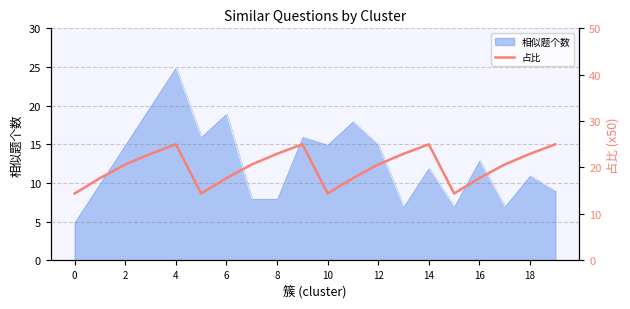

Is it true that 相似题个数 equals 20 at 10?

False